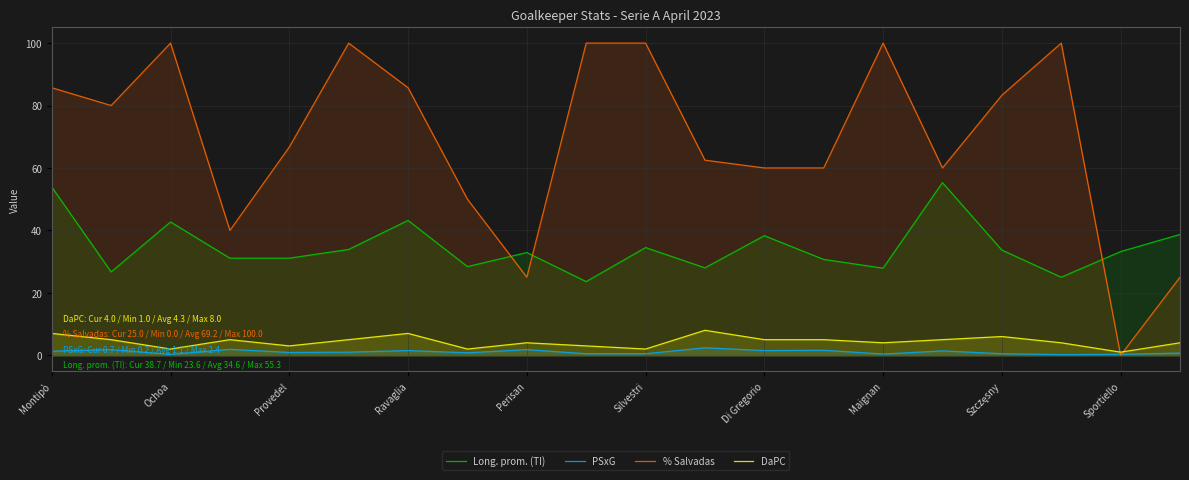

How many times do % Salvadas and Long. prom. (TI) cross each other?

3